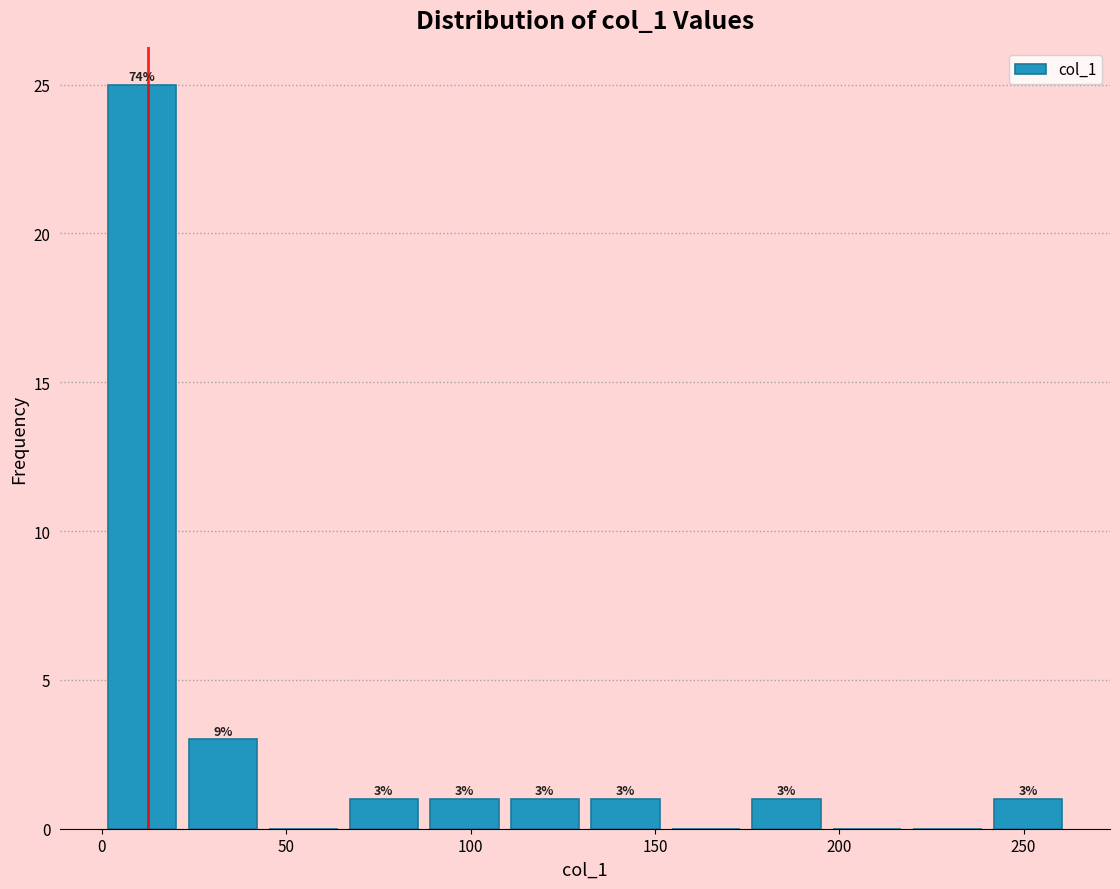

Which range on the x-axis has the tallest bar?

0 to 20